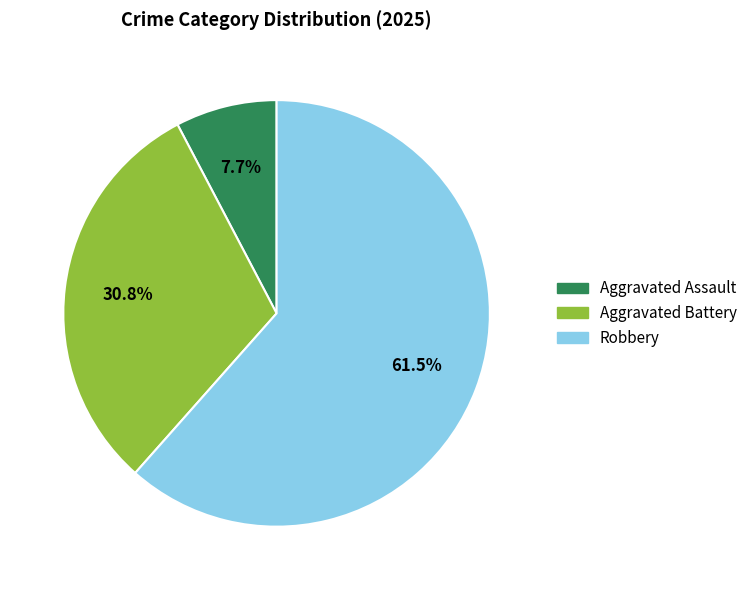

Does any single category account for the majority?

Yes